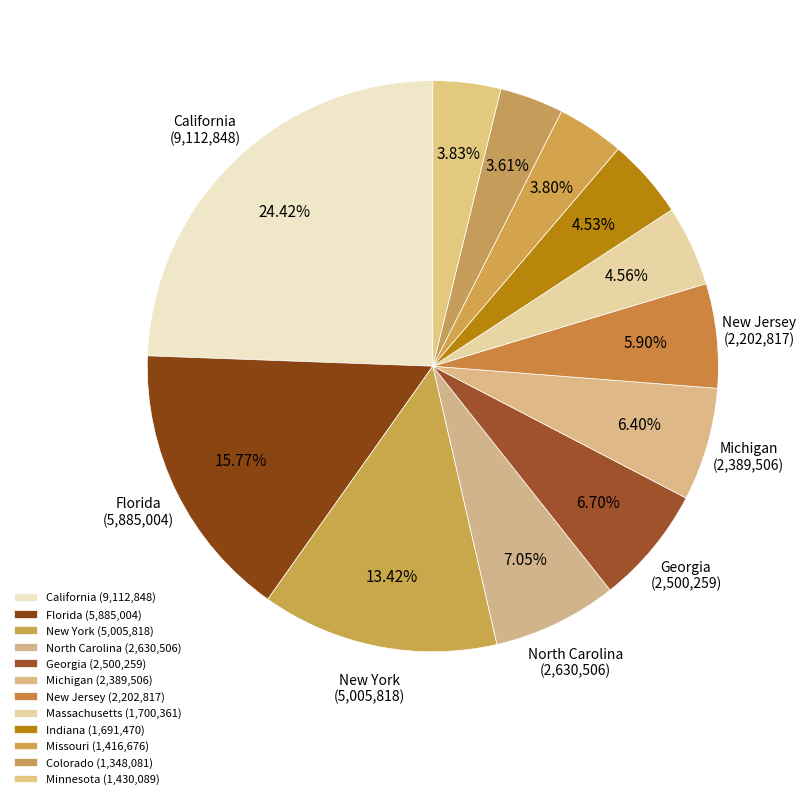

How many slices are in this pie chart?

12